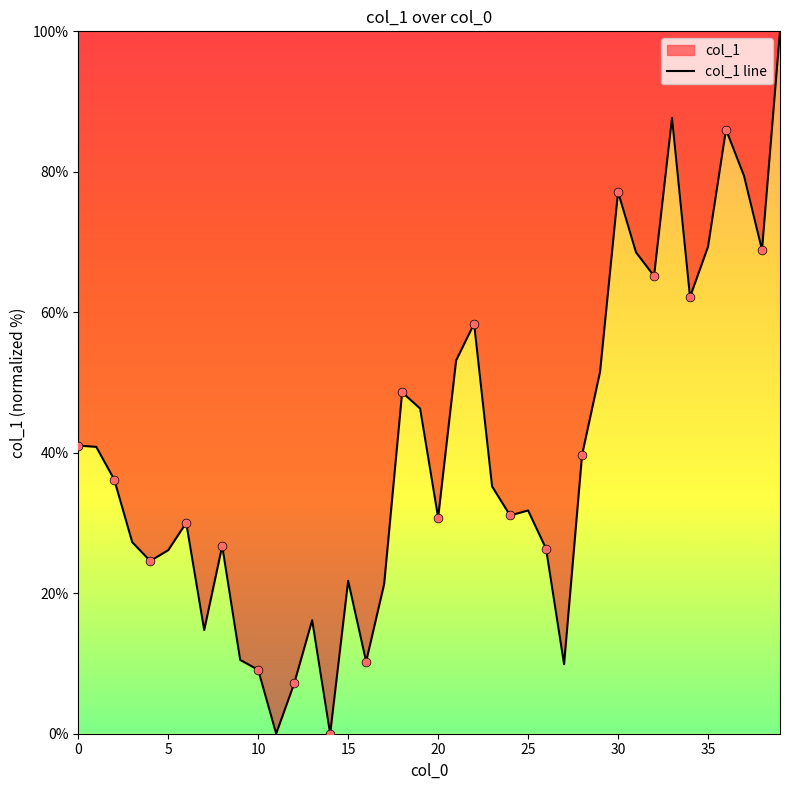

What is the change in value from 22 to 23?

-23.2